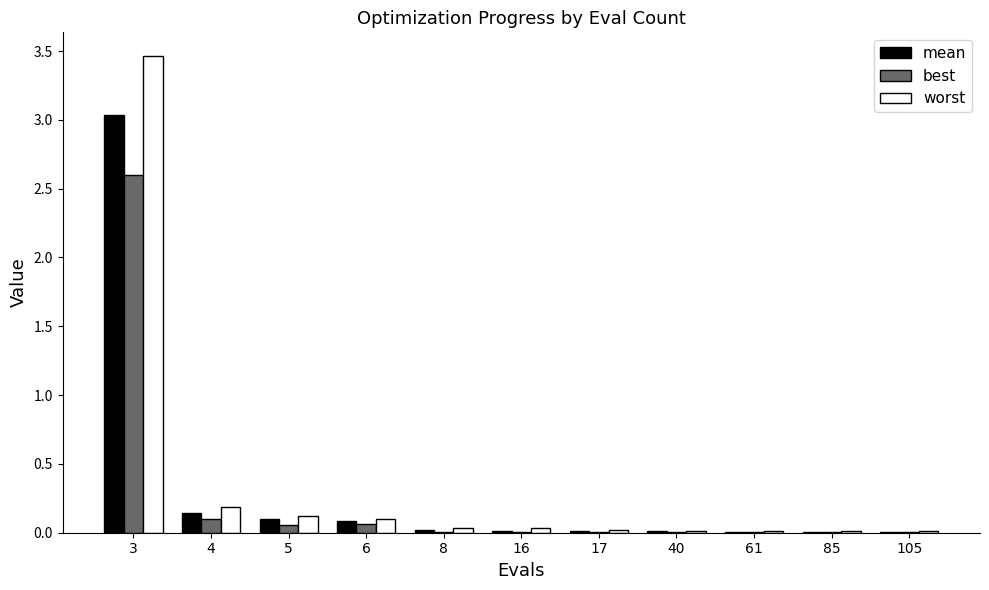

What are all the series names shown in the legend?

mean, best, worst